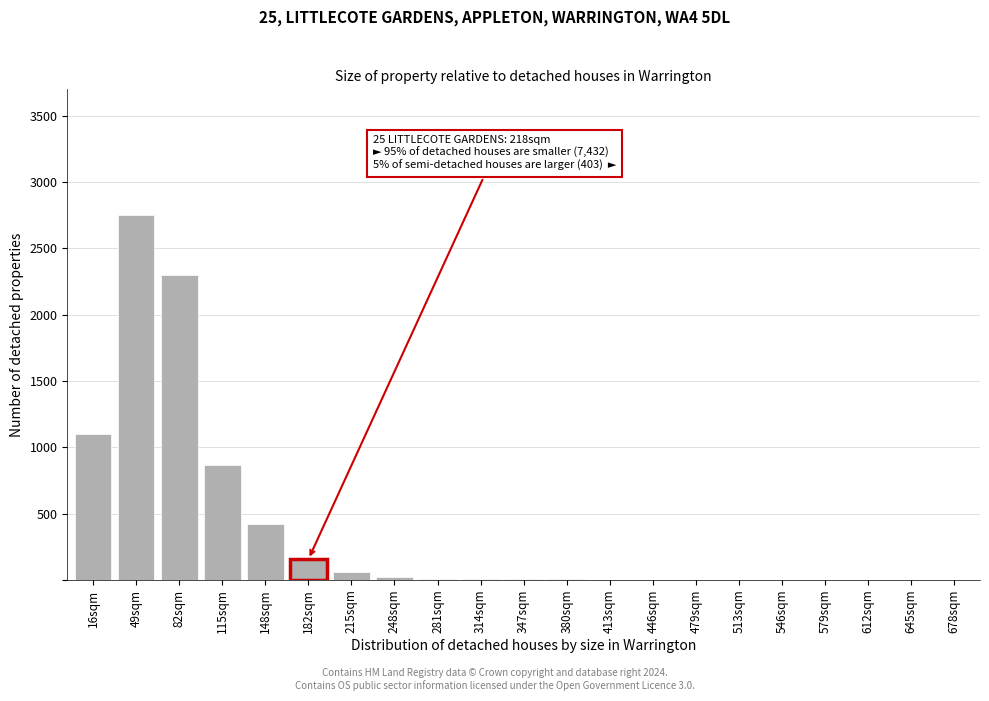

What is the sum of all values?

7706